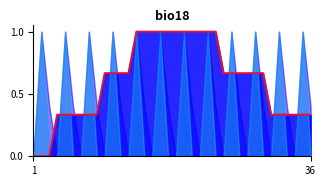

How many lines are shown in the chart?

1